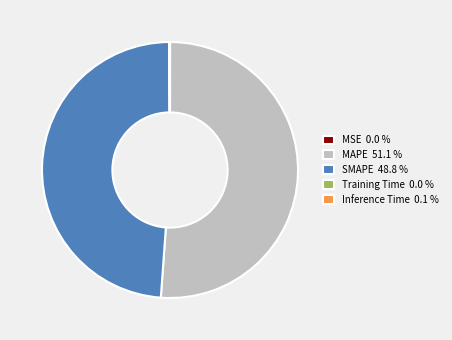

Does SMAPE 48.8 % account for over 50% of the chart?

No